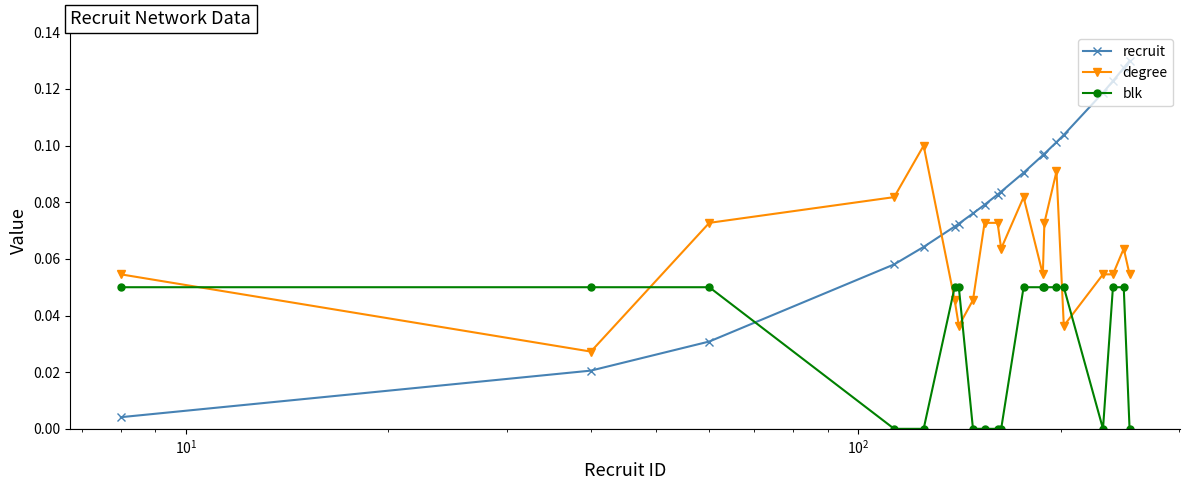

Which series has the largest total across all categories?

recruit